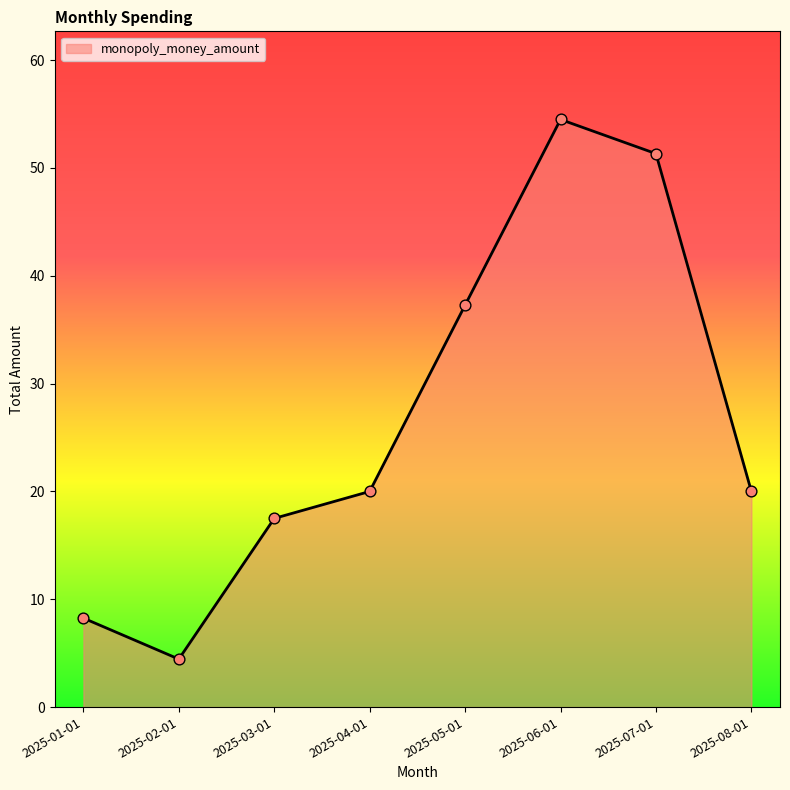

What is the change in value from 2025-02-01 to 2025-05-01?

+32.8